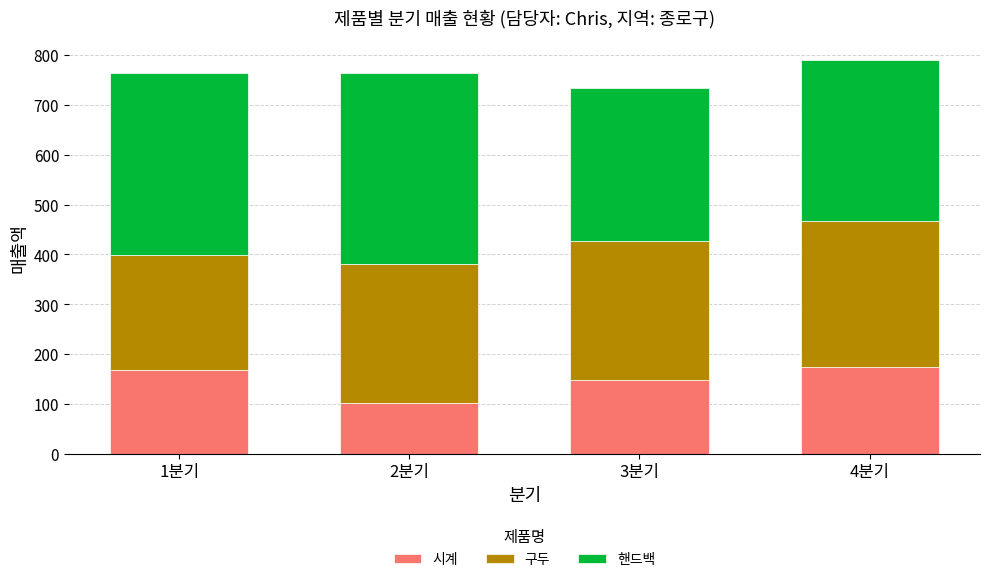

Does the chart contain stacked bars?

Yes